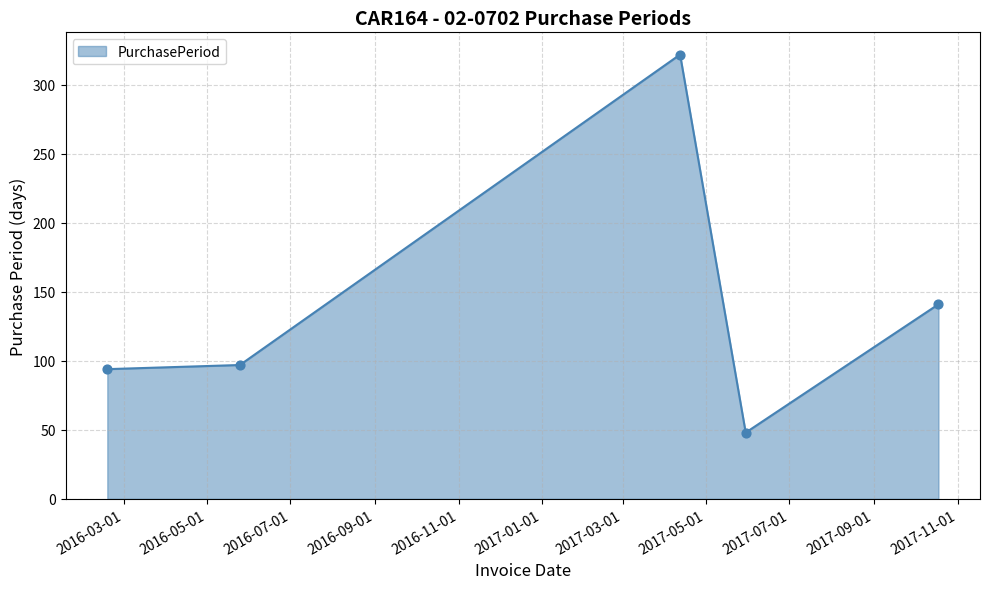

True or false: there are more than 2 points higher than both neighbors.

False